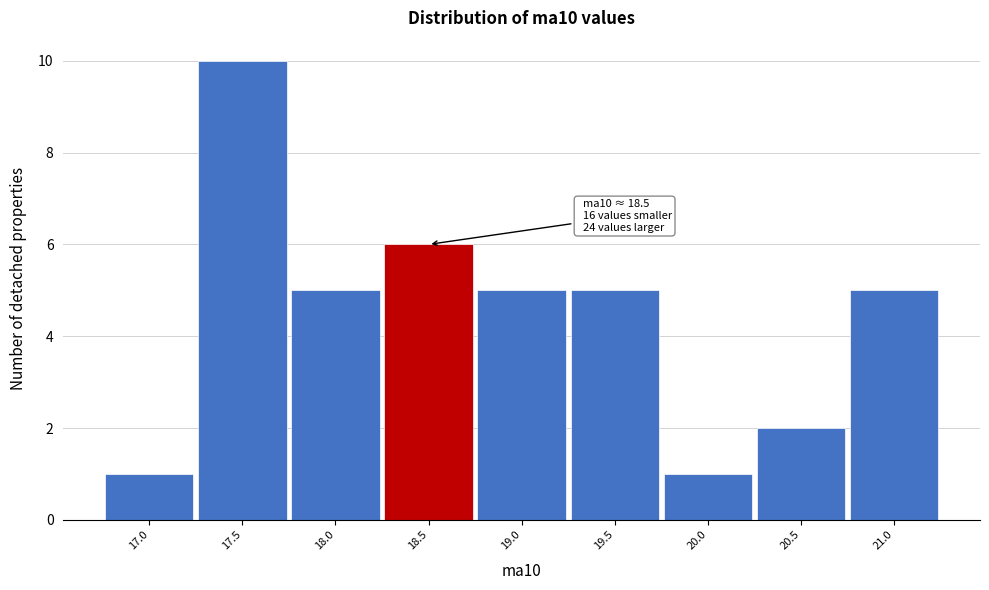

Reading left to right, extract all data points from this chart.

1	10	5	6	5	5	1	2	5